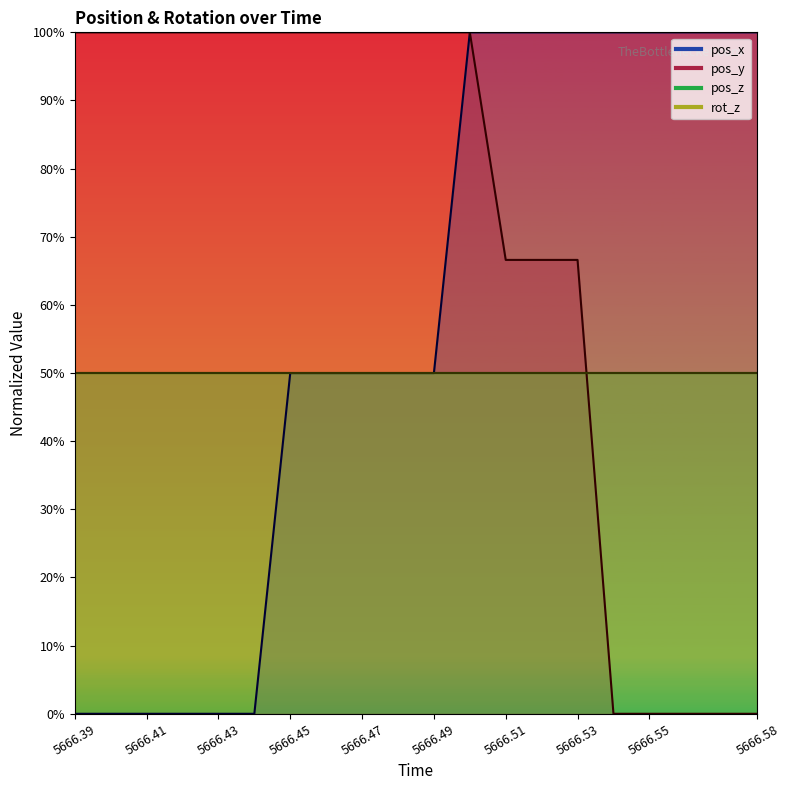

How many positive values does the pos_y series have?

15